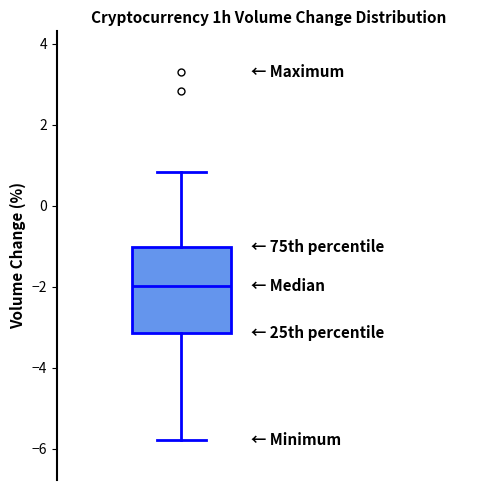

Read this box plot against the y-axis: the position of the median line, the range covered by the box, and the ends of both whiskers. The values are not printed on the chart, so give them approximately, as read against the axis.

median -2.0, box -3.2 to -1.0, whiskers -5.8 to 0.8